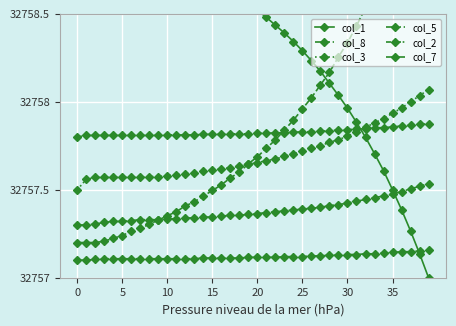

Which series has the widest spread of values?

col_8